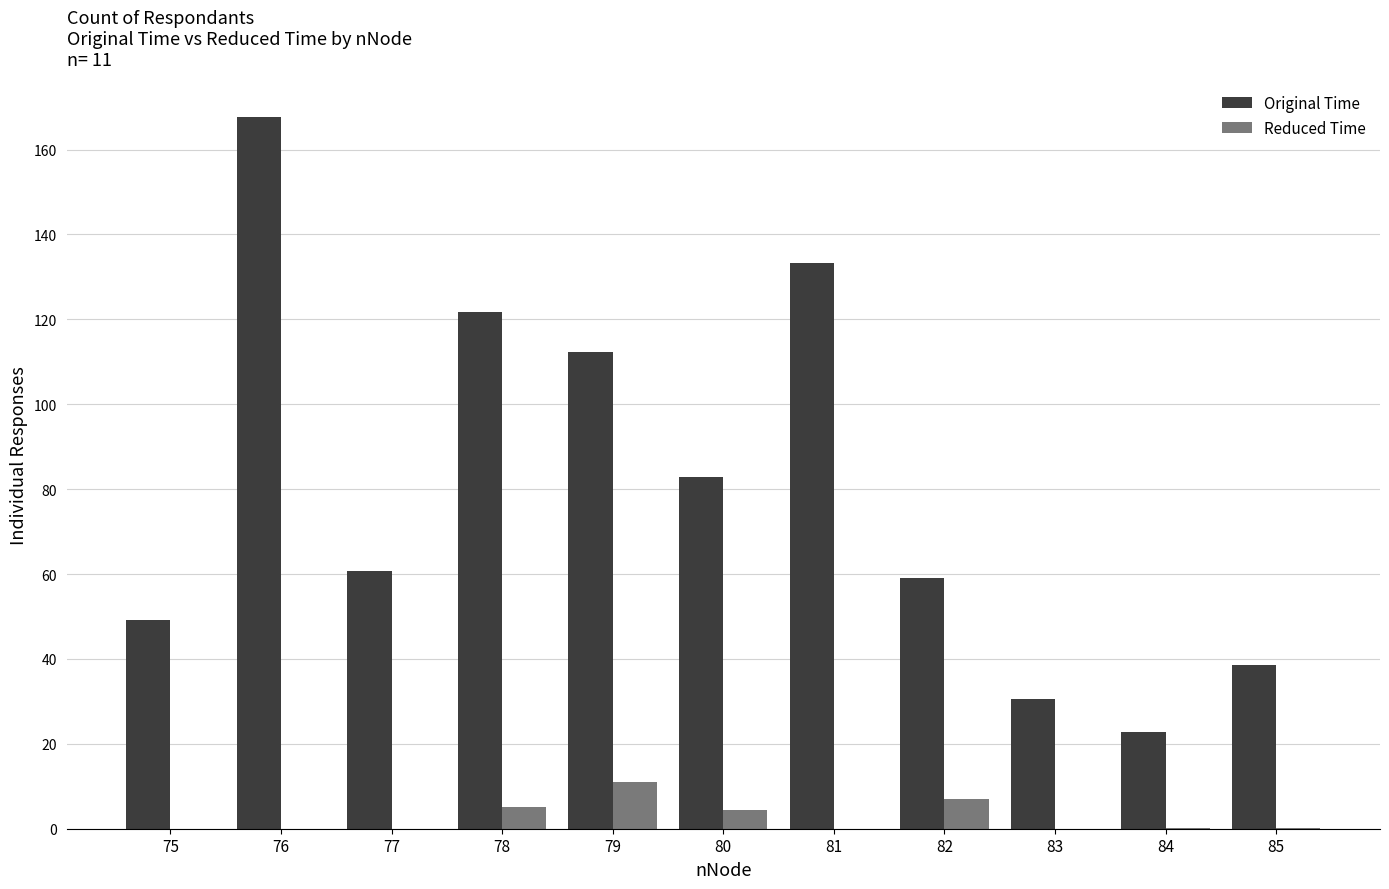

Which series changed the most between 75 and 85?

Original Time